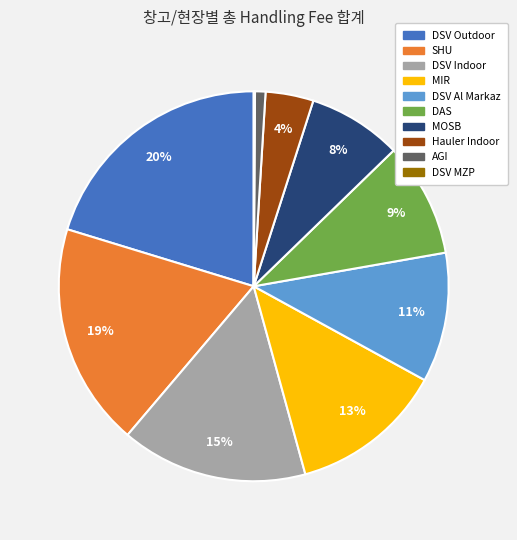

The Hauler Indoor slice represents 15% of the pie. True or false?

False